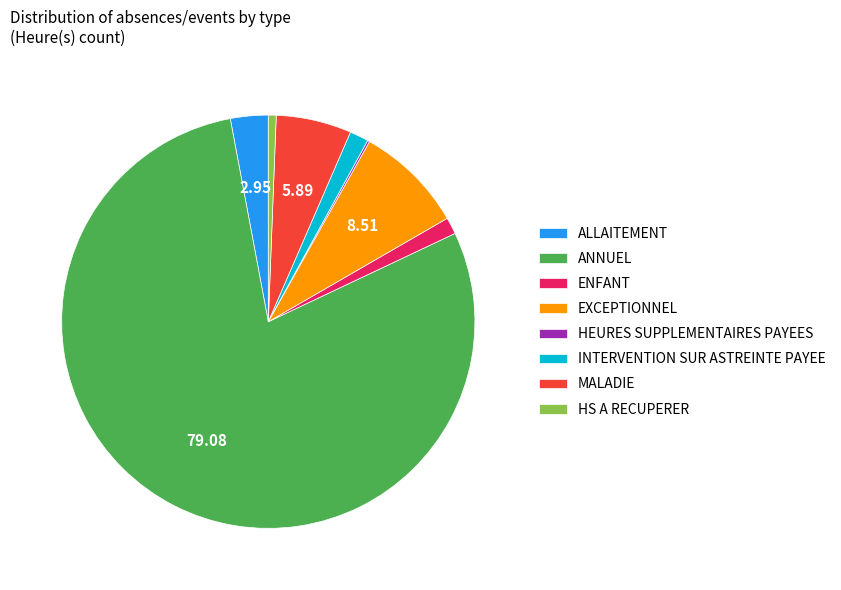

Combined, do HS A RECUPERER and EXCEPTIONNEL account for over 50%?

No